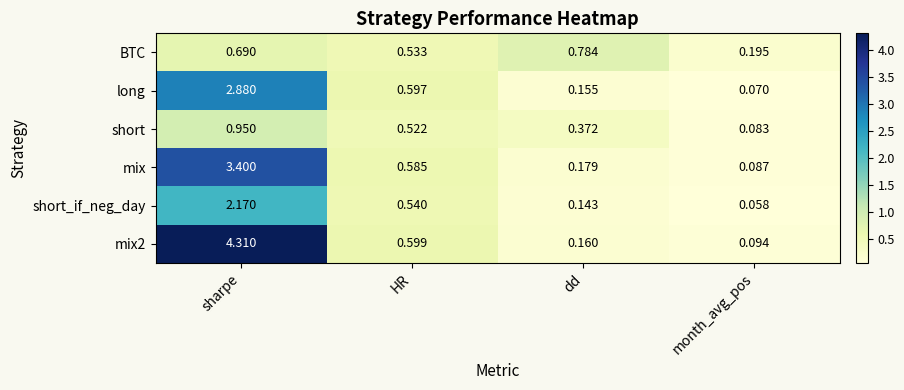

At month_avg_pos, list the series in order from largest to smallest.

BTC, mix2, mix, short, long, short_if_neg_day